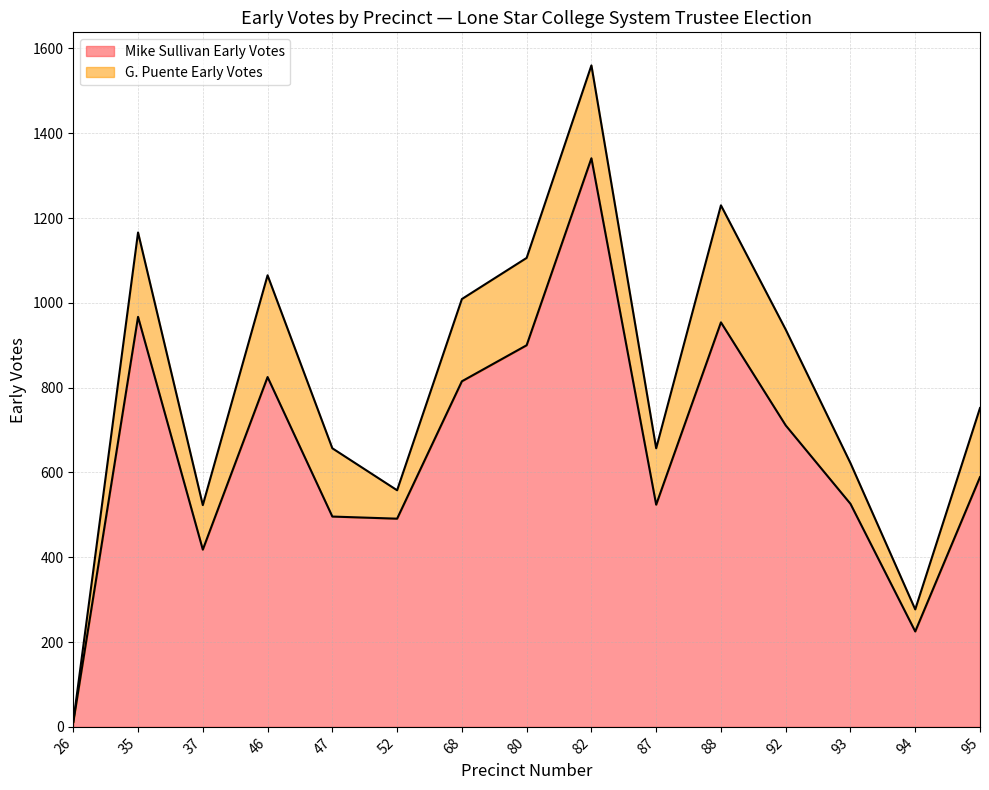

Approximately how many times larger is the value at 92 compared to 93?

1.4